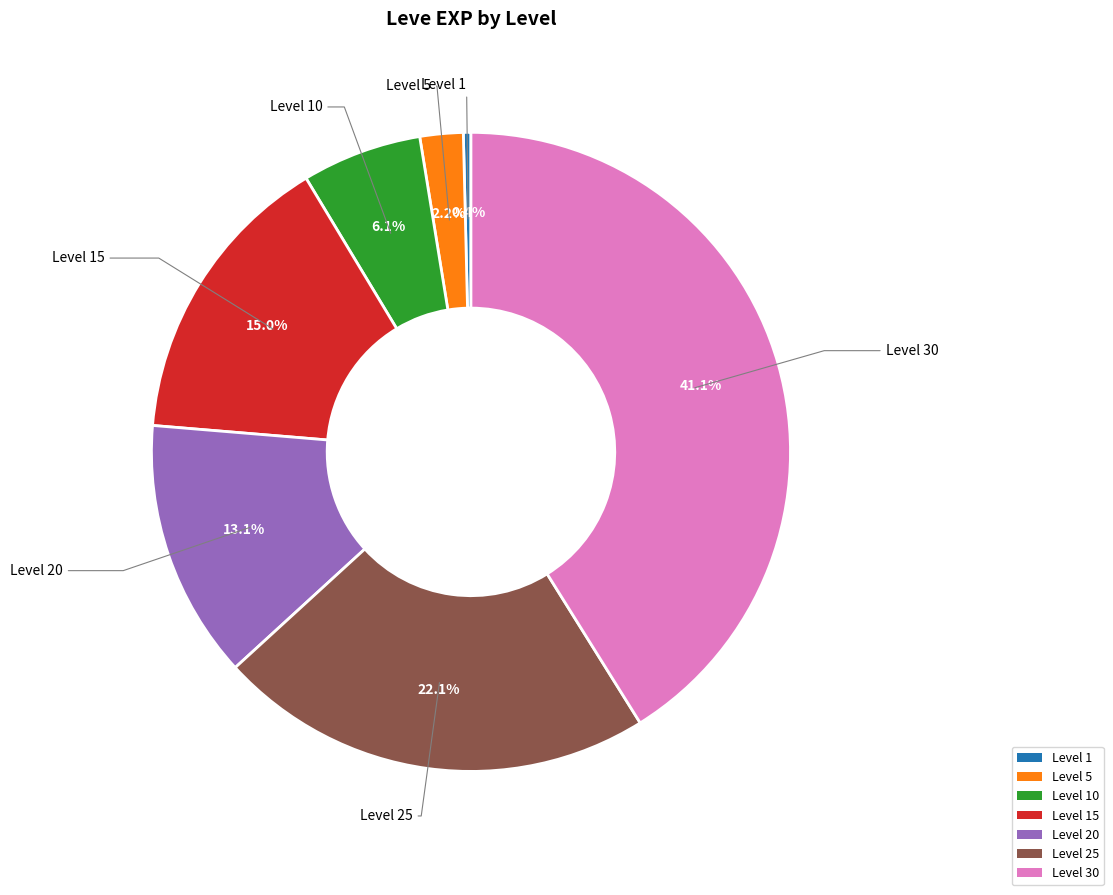

Is there any slice that represents more than half of the pie?

No